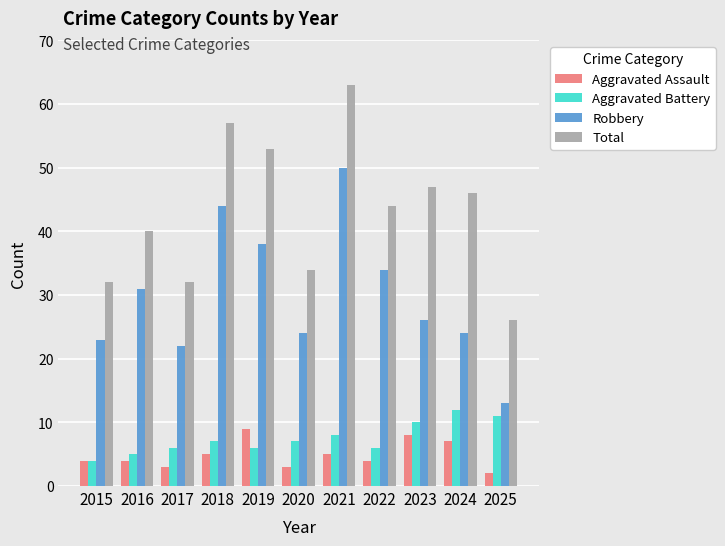

How many groups of bars are there?

11